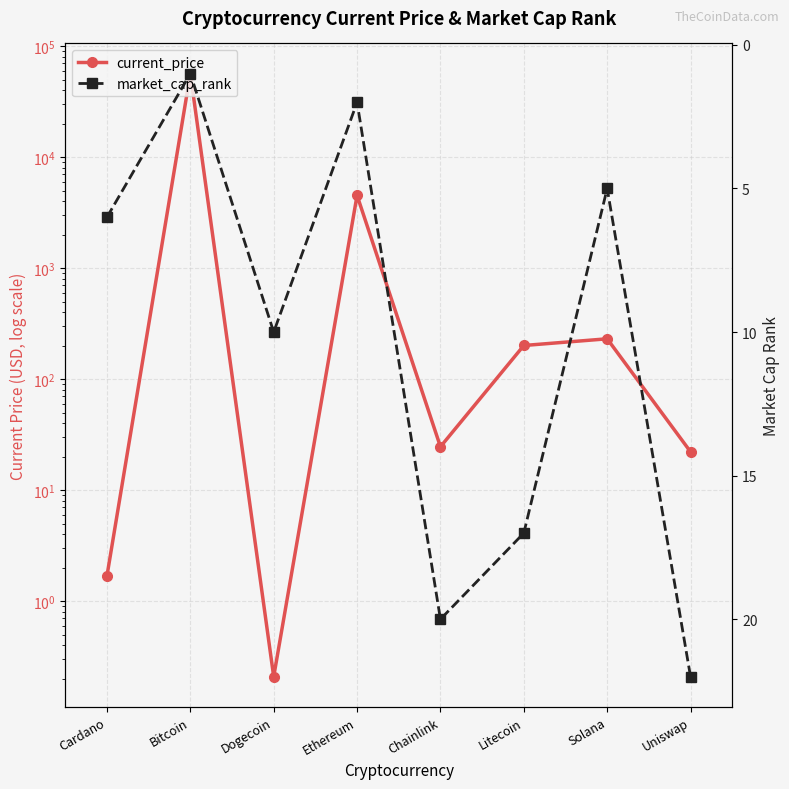

What is the total value across all series at Litecoin?

218.0